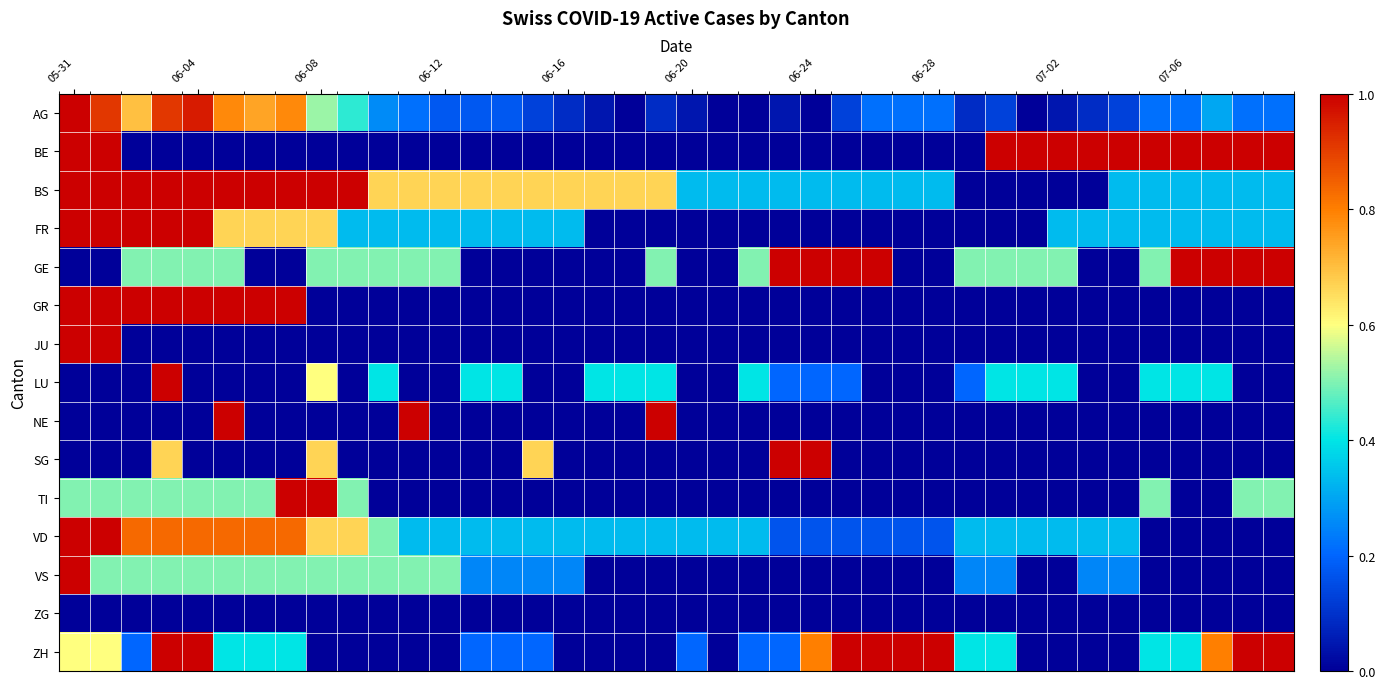

Count the number of categories in the chart.

40